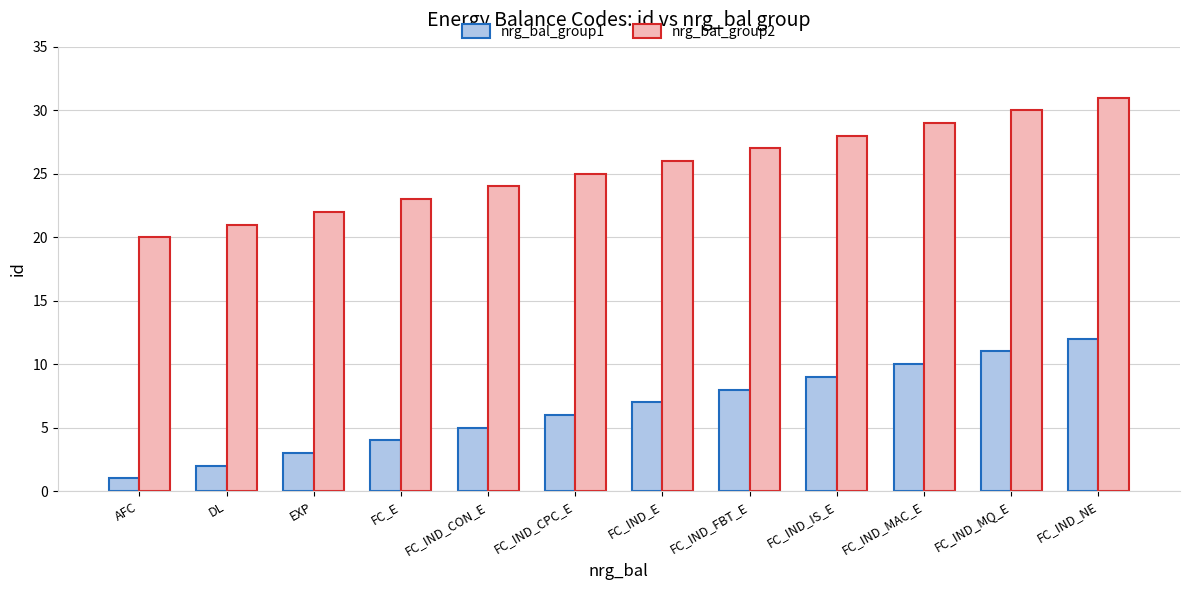

What is the label of the 10th bar from the left?

FC_IND_MAC_E